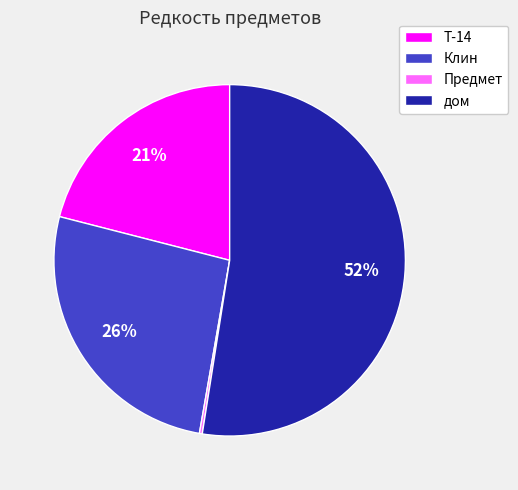

To the nearest percent, what is the average slice percentage?

25%